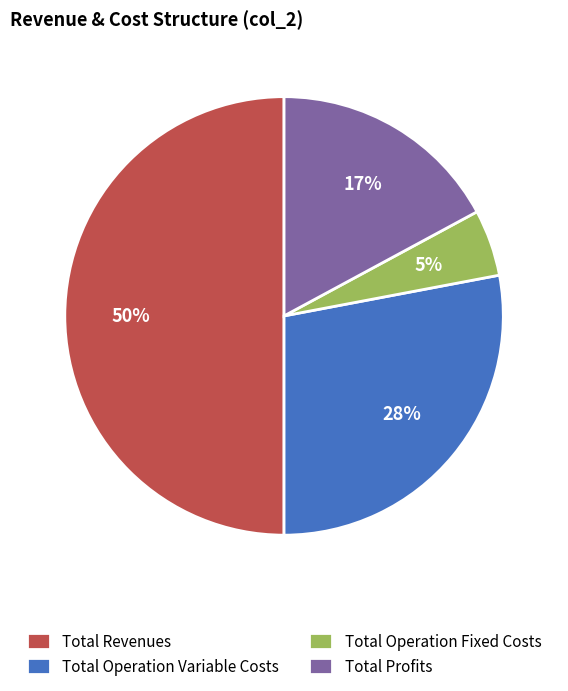

To the nearest percent, what portion does Total Profits represent?

17%